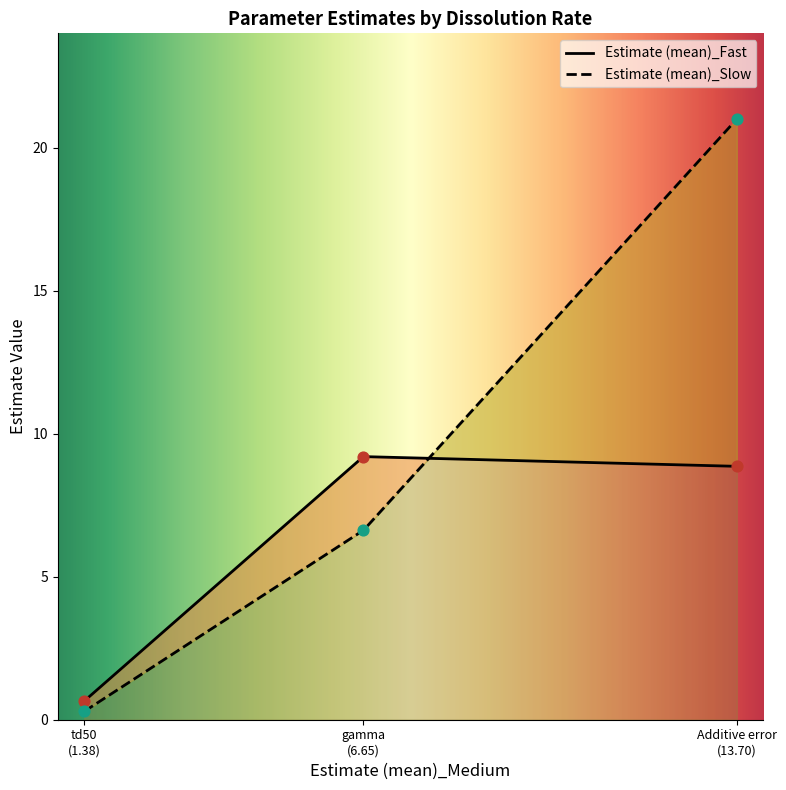

Which series has the largest total across all categories?

Estimate (mean)_Slow